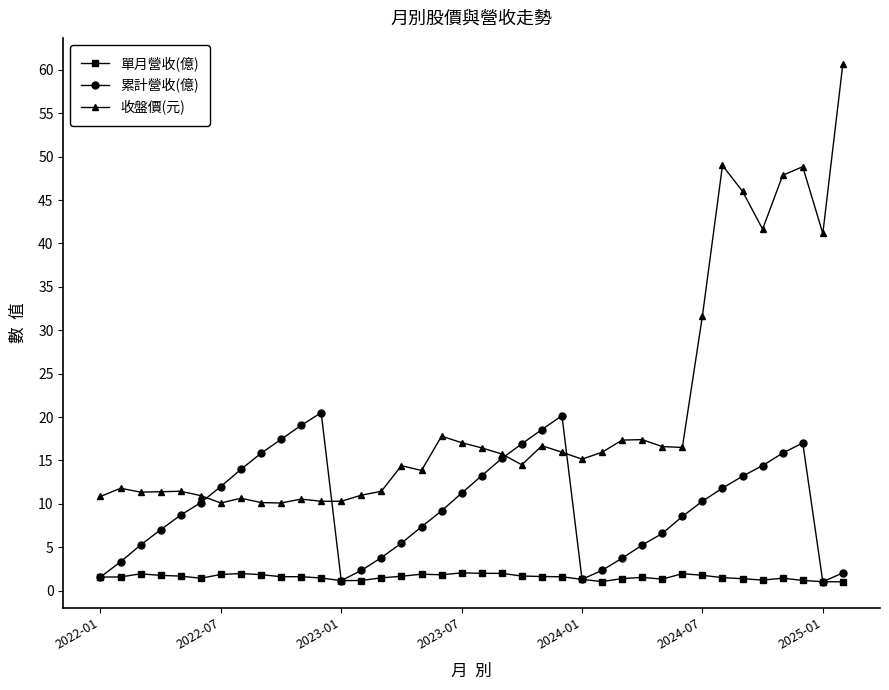

How many times do 收盤價(元) and 累計營收(億) cross each other?

4